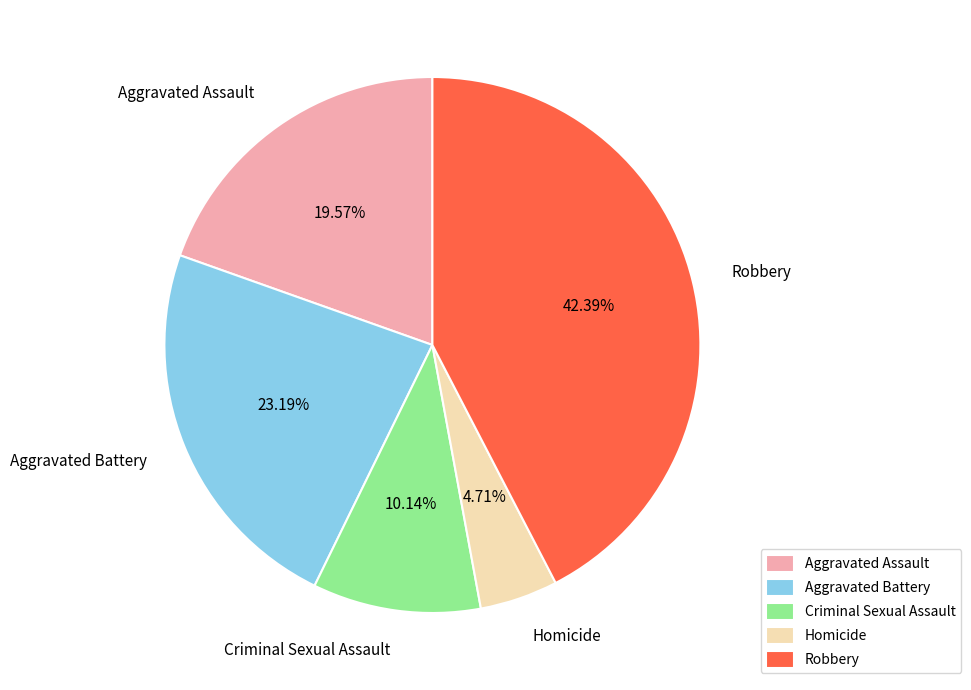

Count the number of slices in the pie.

5